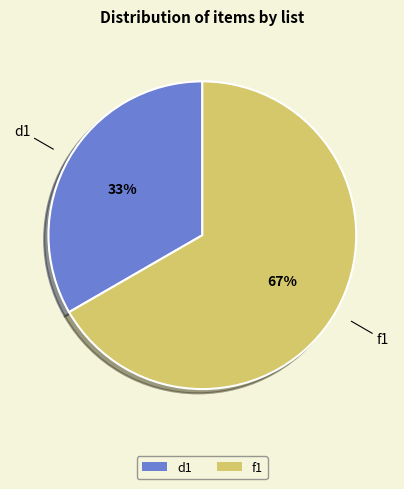

To the nearest percent, what percentage of the pie is d1?

33%